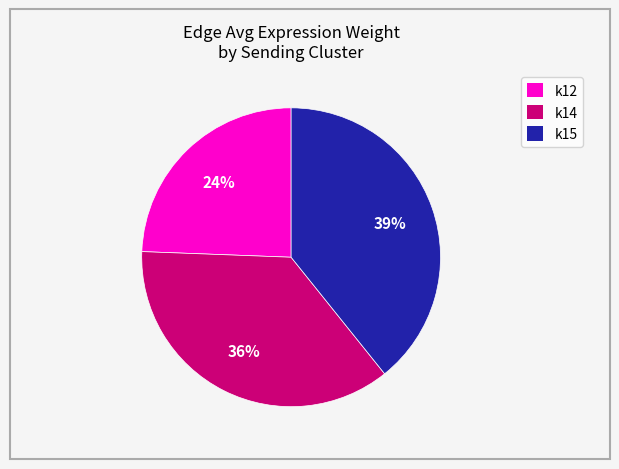

Is there a majority slice in this chart?

No